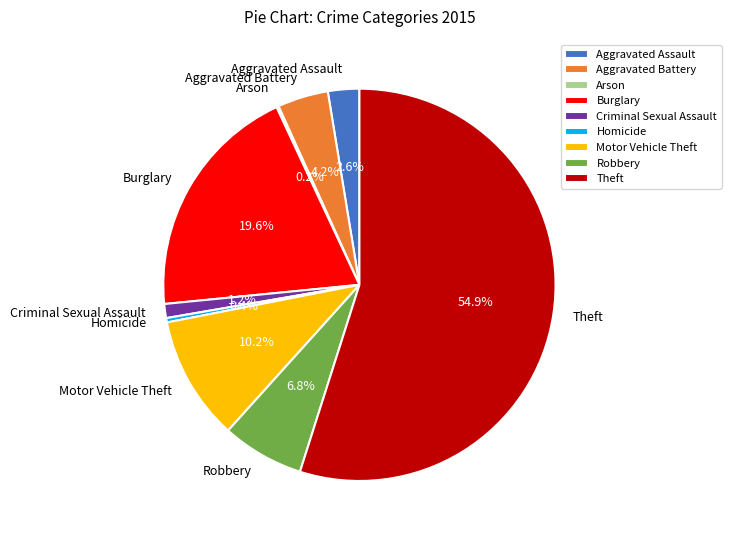

The Homicide slice represents 10% of the pie. True or false?

False